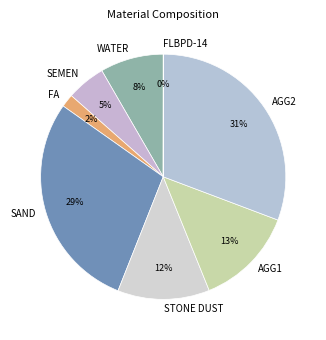

Which slice is the largest?

AGG2